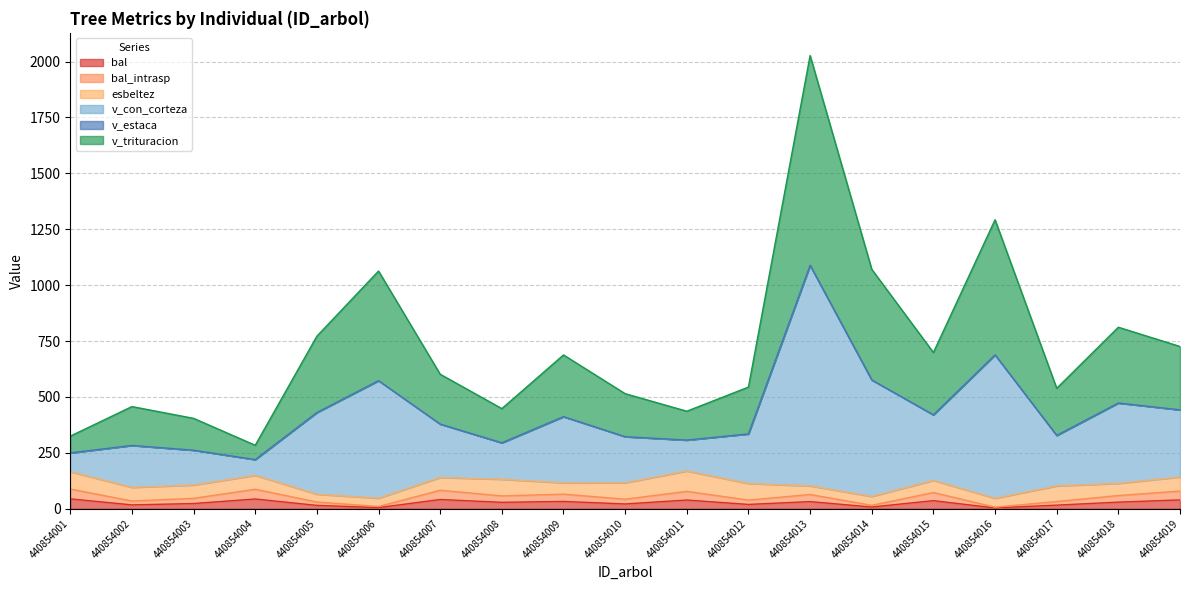

Which series has the largest range (max minus min)?

v_con_corteza